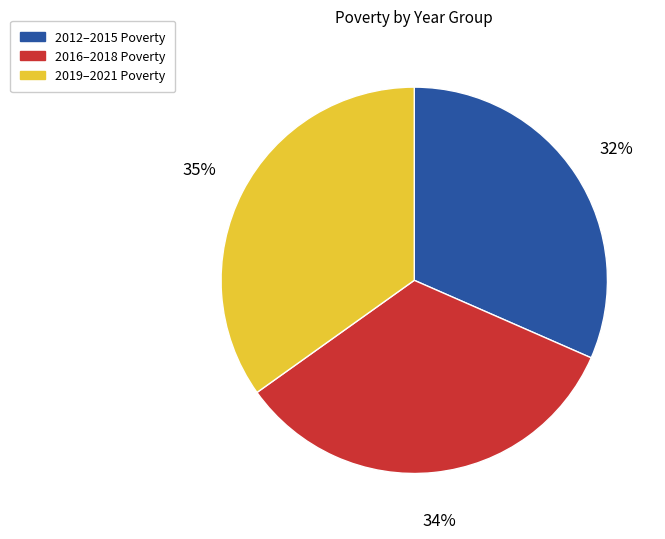

Is there a majority slice in this chart?

No